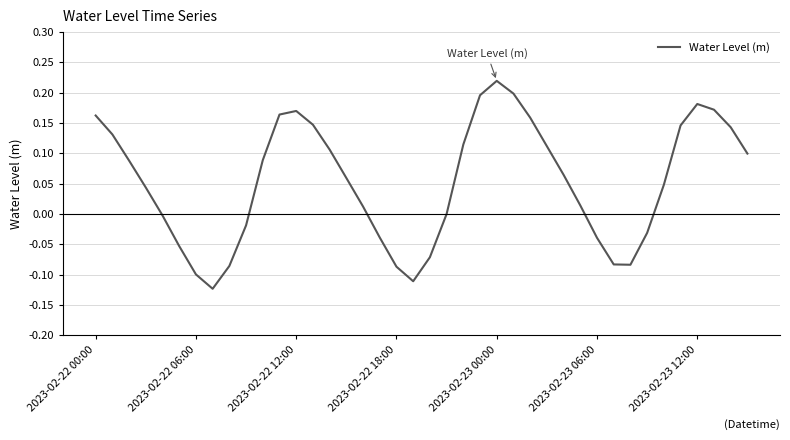

What is the difference between the second highest and minimum values?

0.3